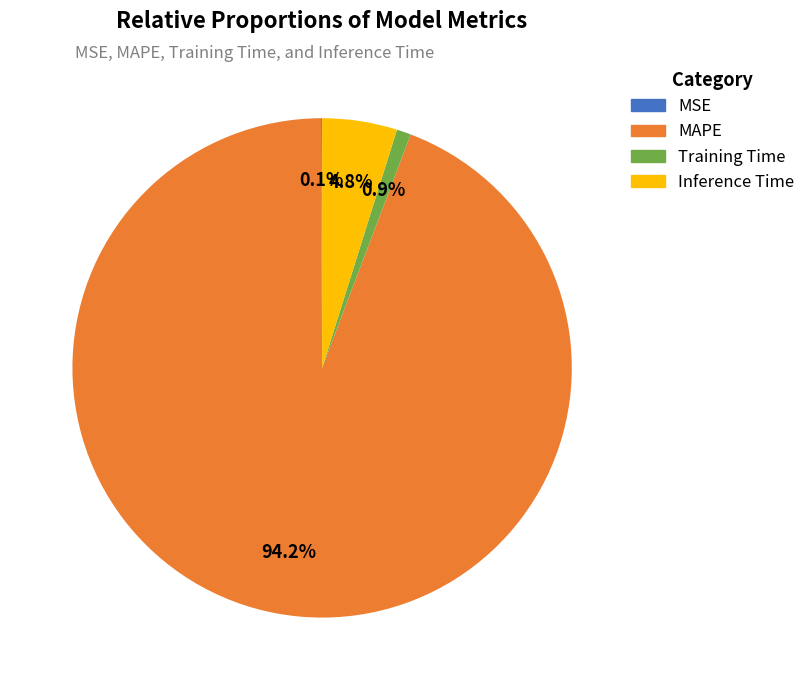

Does any single category account for the majority?

Yes